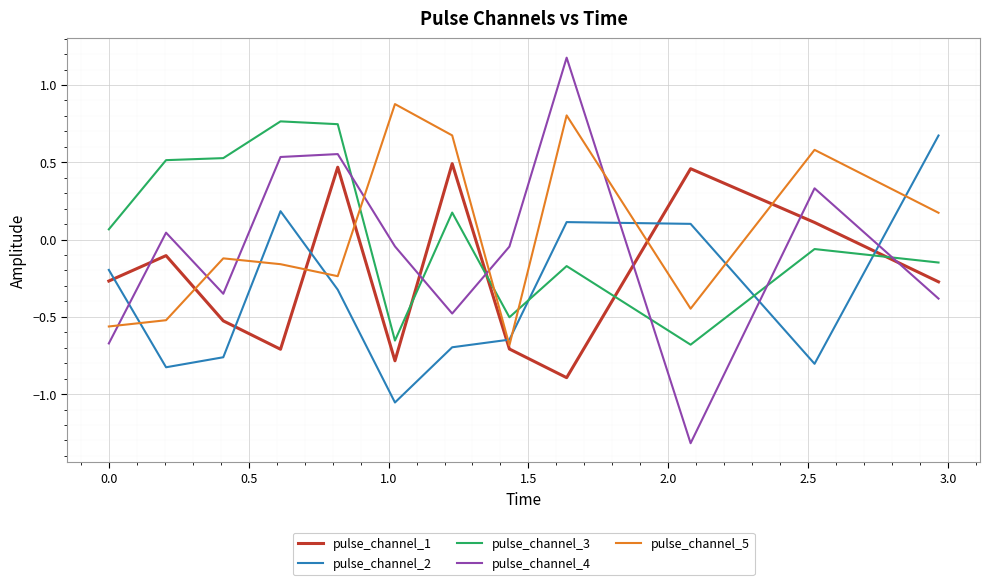

After their last crossing, which series has the higher values: pulse_channel_5 or pulse_channel_2?

pulse_channel_2